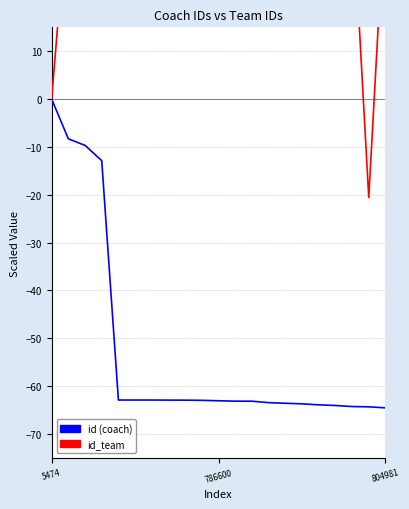

Between 7 and 16, which is larger?

7